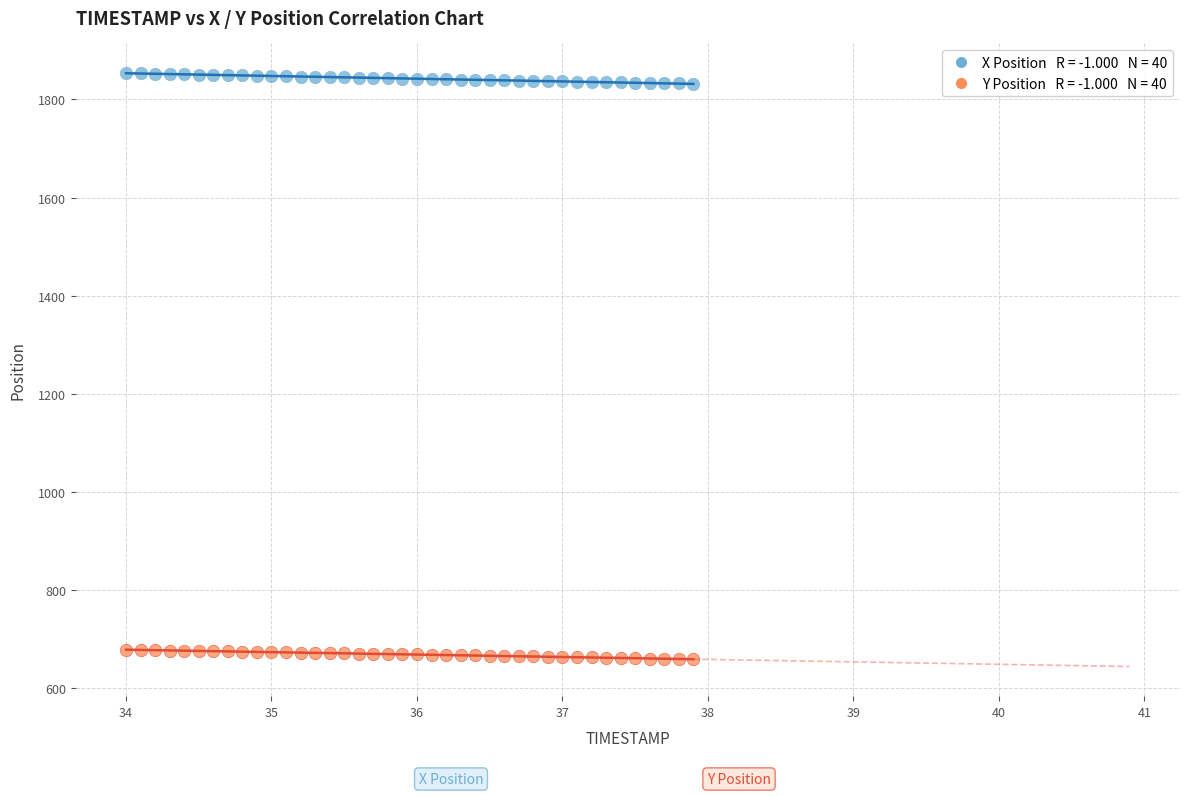

Across all data points, what is the range of Y values (max minus min)?

1194.8